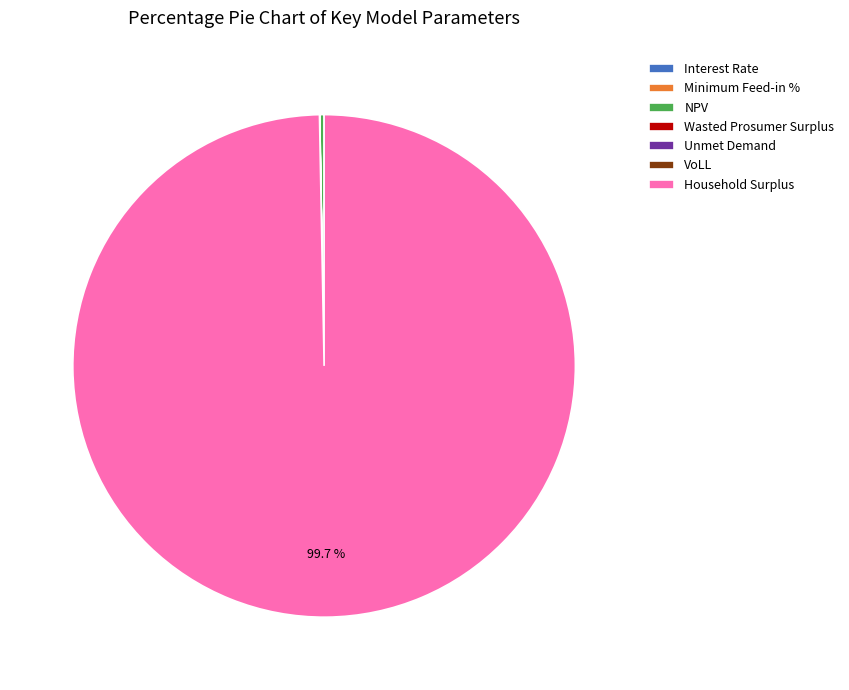

Does any single category account for the majority?

Yes